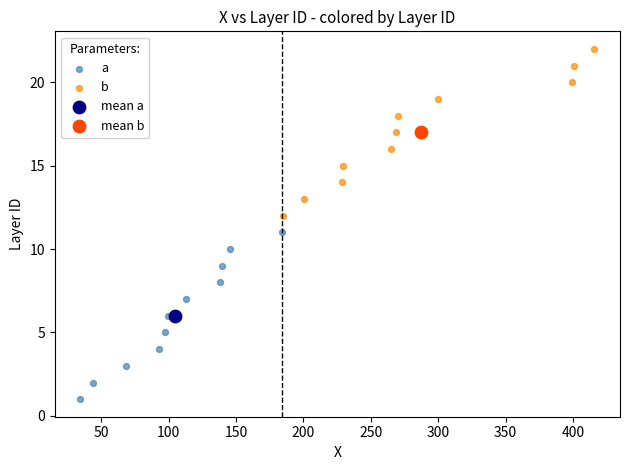

Which series reaches the minimum Y coordinate?

a